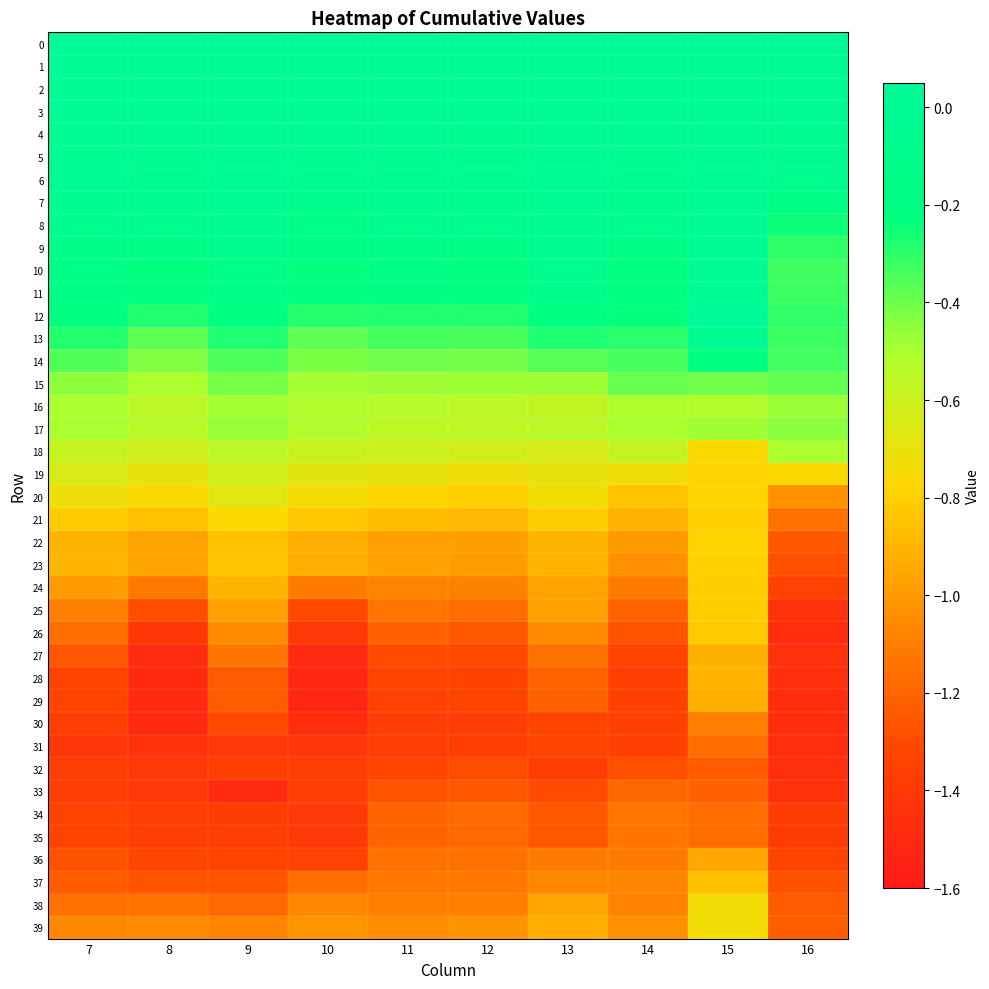

What is the smallest value displayed?

-1.5